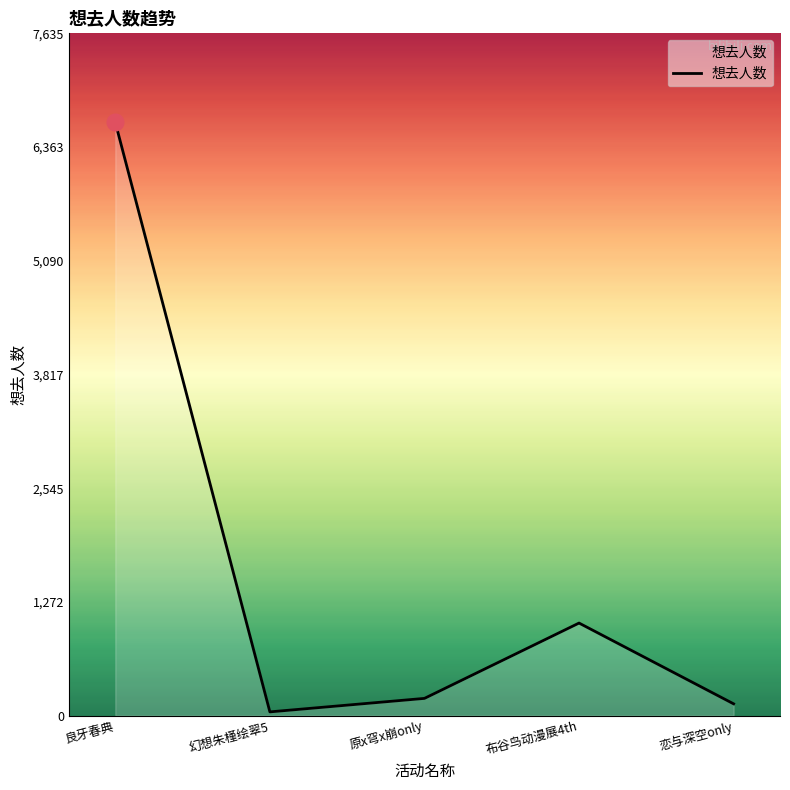

What is the average value?

1609